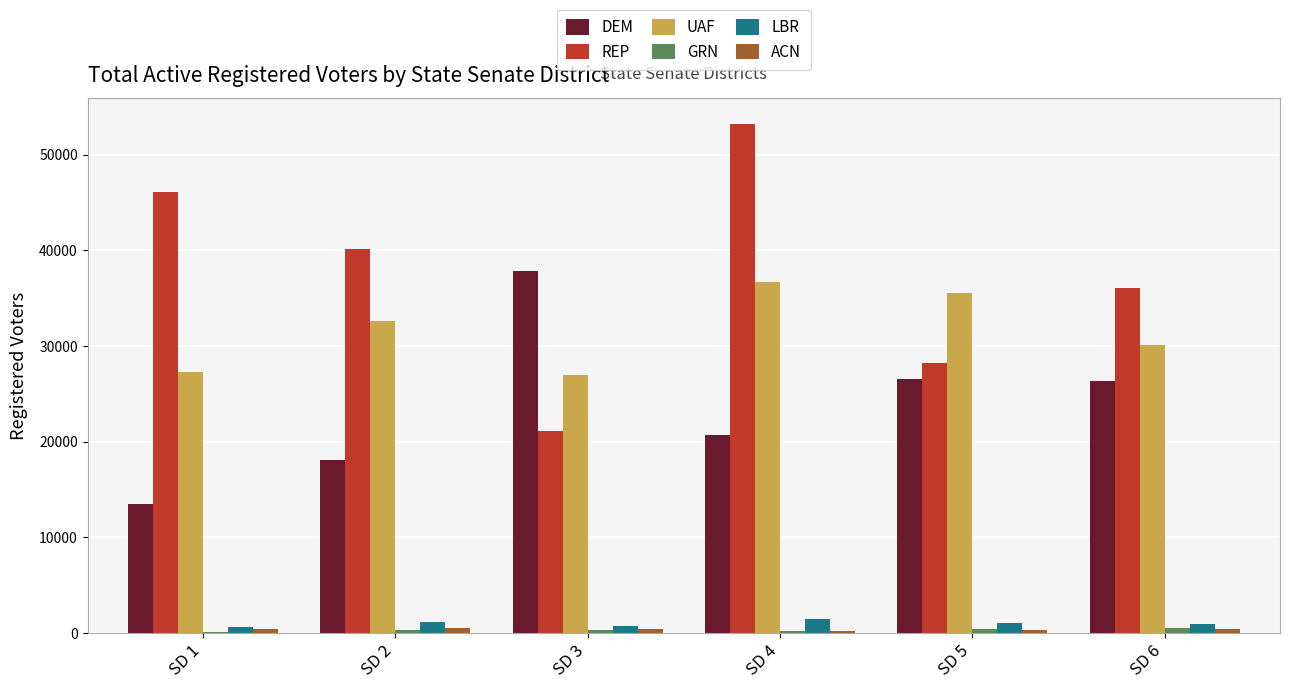

Between SD 1 and SD 5, which series saw the biggest shift?

REP